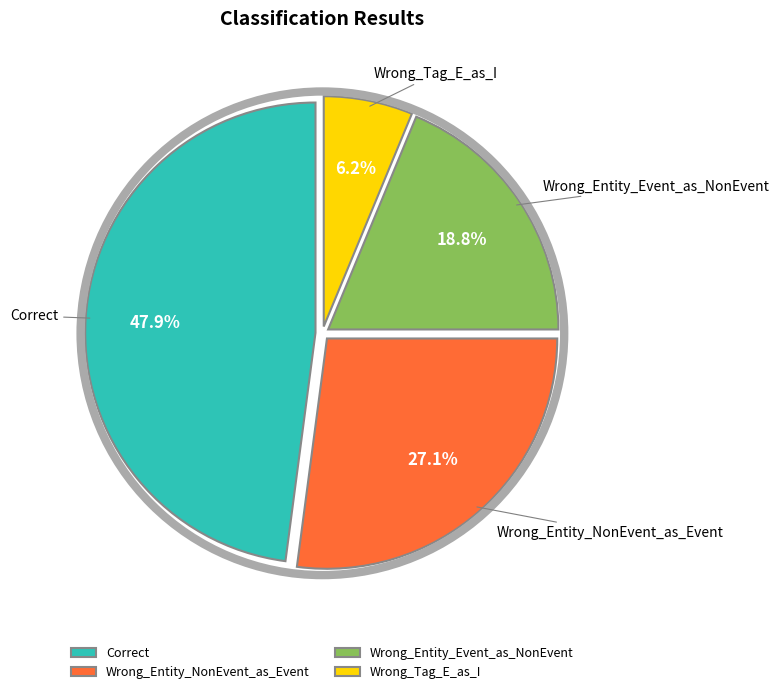

What percentage is the Correct slice, to the nearest percent?

48%